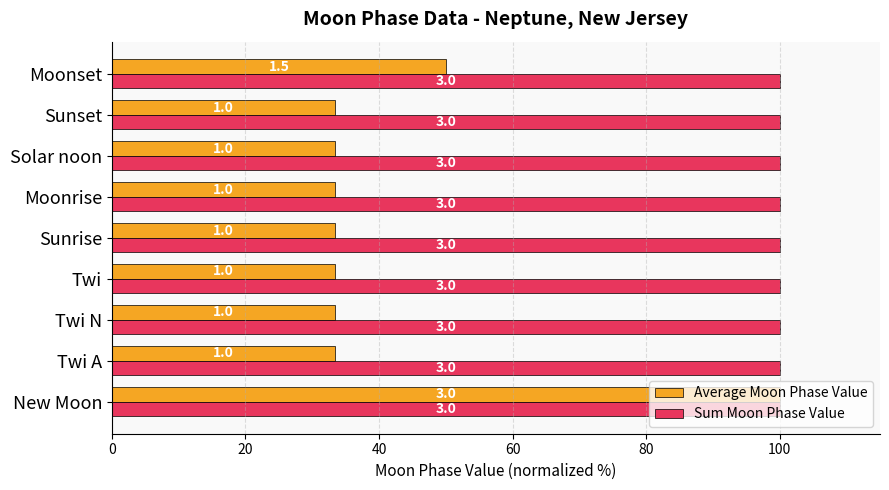

What are all the series names shown in the legend?

Average Moon Phase Value, Sum Moon Phase Value